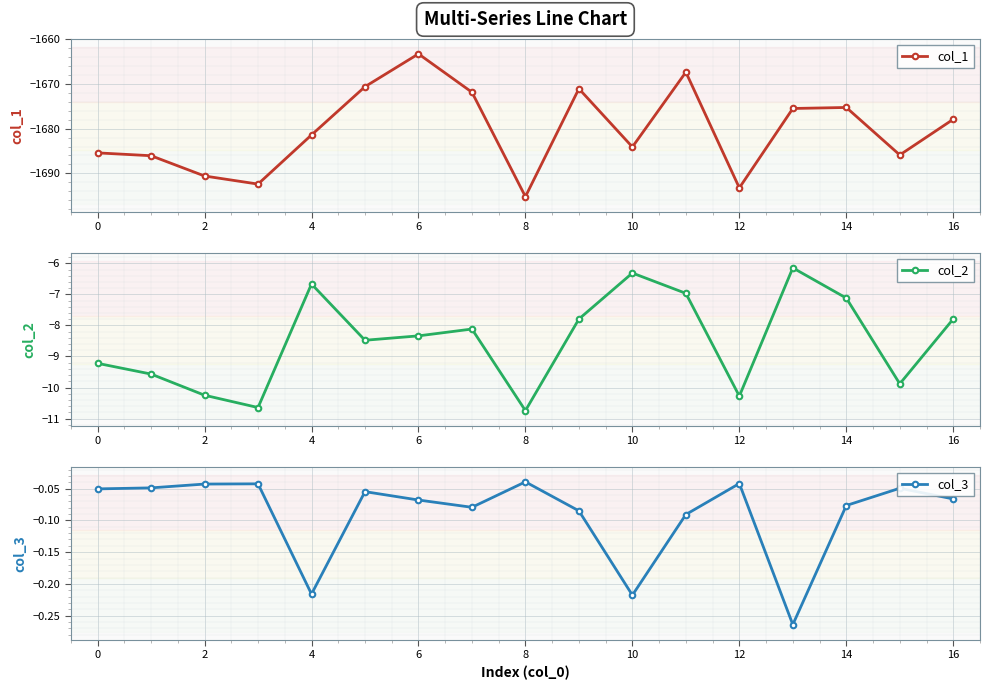

Reading left to right, what are all the values shown in this chart?

col_1: -1685.4	-1686.1	-1690.6	-1692.4	-1681.4	-1670.6	-1663.3	-1671.9	-1695.2	-1671.1	-1684.1	-1667.4	-1693.2	-1675.5	-1675.3	-1685.9	-1677.9
col_2: -9.2	-9.6	-10.2	-10.6	-6.7	-8.5	-8.3	-8.1	-10.7	-7.8	-6.3	-7.0	-10.3	-6.1	-7.1	-9.9	-7.8
col_3: -0.1	-0.0	-0.0	-0.0	-0.2	-0.1	-0.1	-0.1	-0.0	-0.1	-0.2	-0.1	-0.0	-0.3	-0.1	-0.0	-0.1